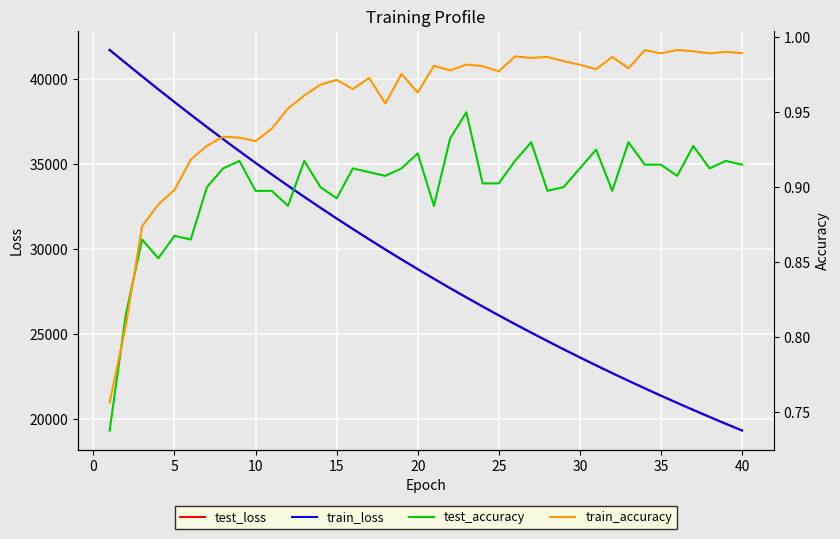

True or false: train_accuracy has a value of 1.6 at 25.

False